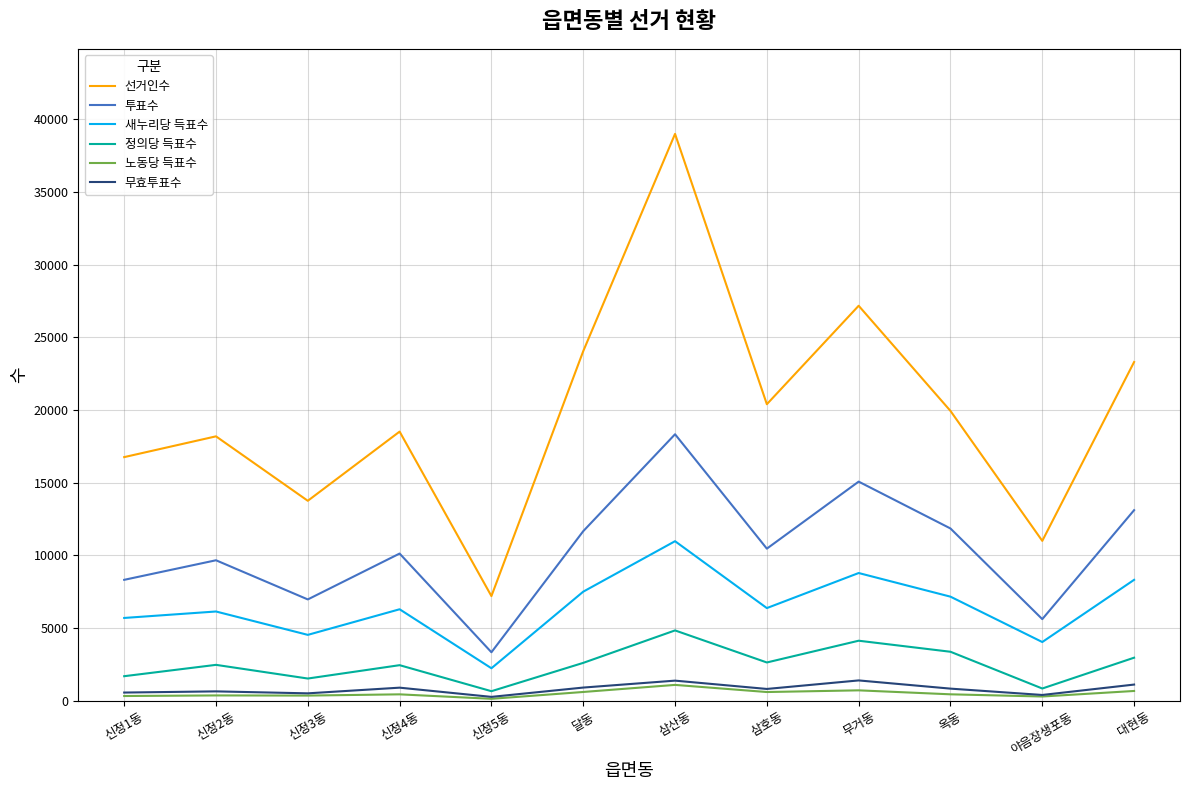

The value of 무효투표수 at 무거동 is 1412. True or false?

True